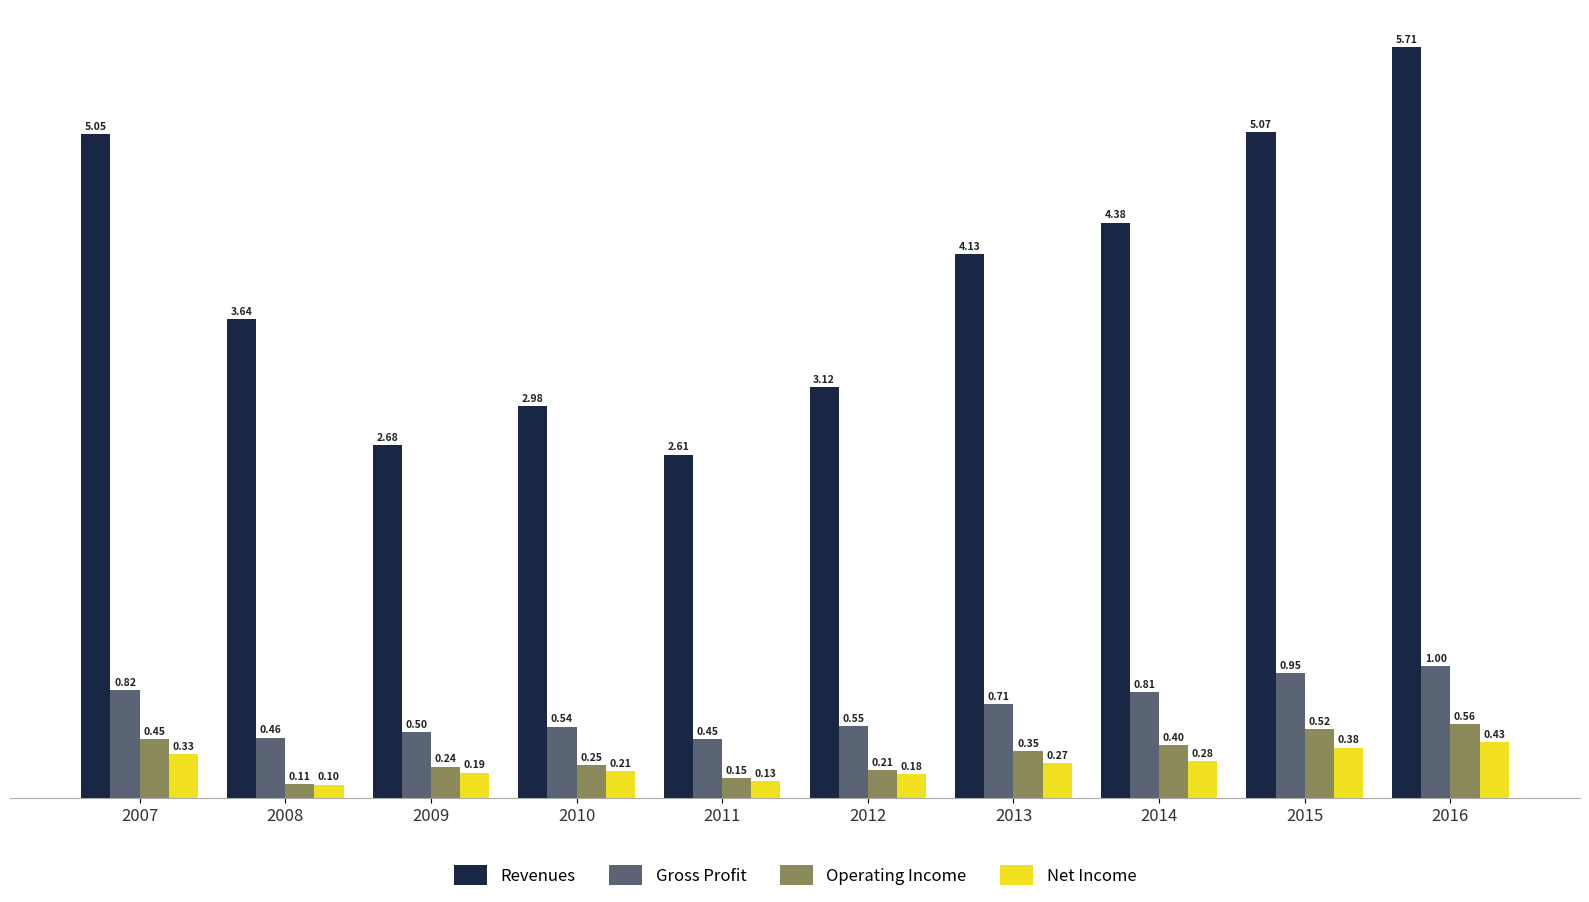

Which category has the lowest value in the Operating Income series?

2008